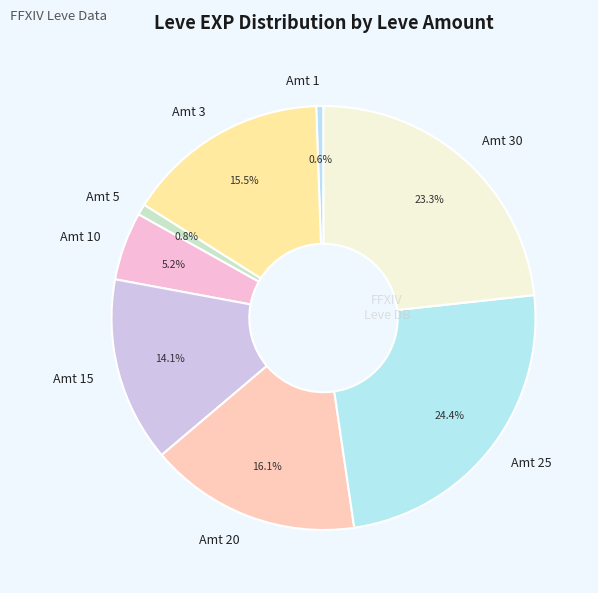

Is there a majority slice in this chart?

No